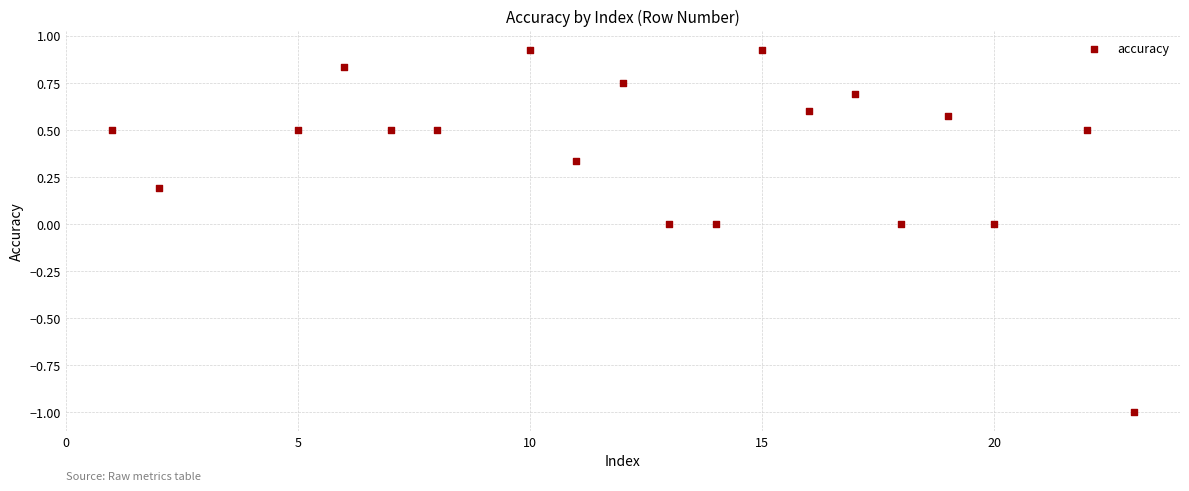

What is the range of X values (max minus min)?

22.0